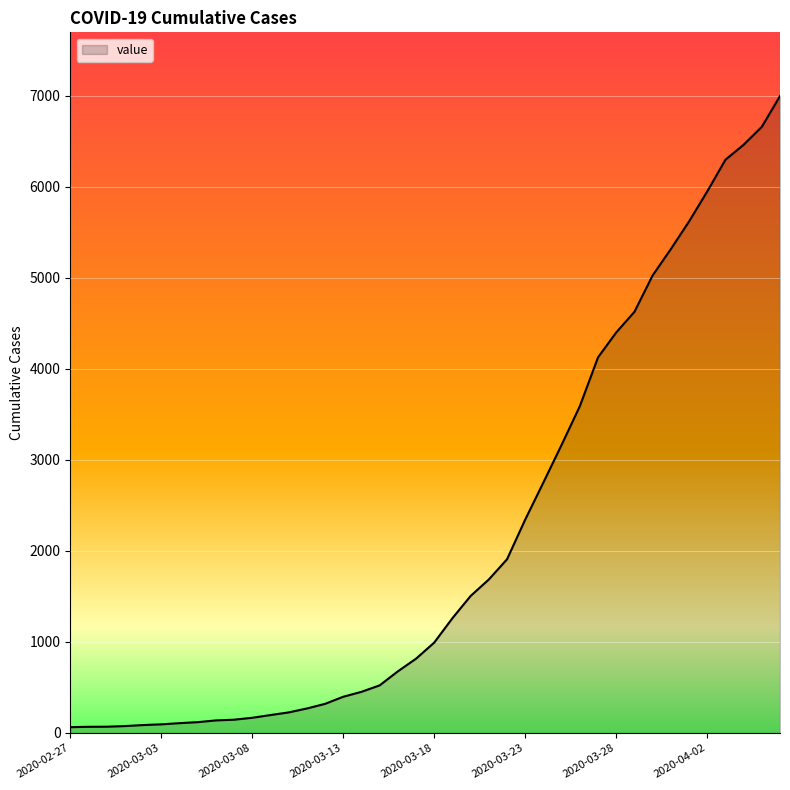

What is the sum of all values?

85677